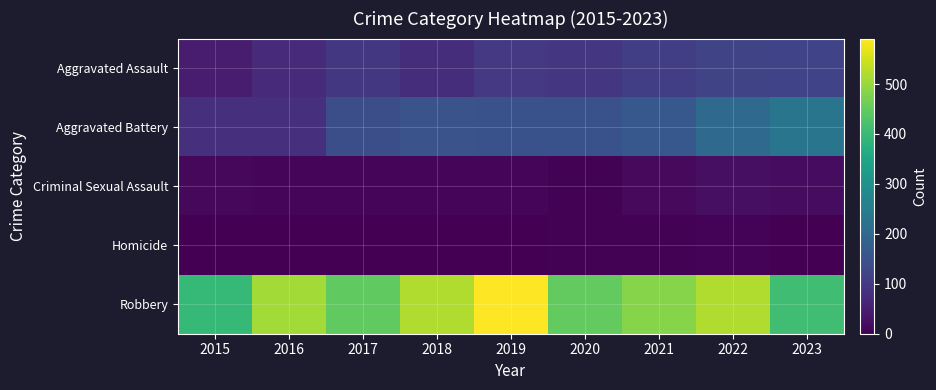

Which series has the widest spread of values?

Robbery